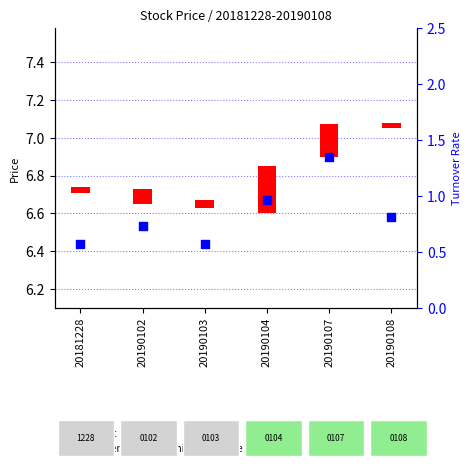

Between 20181228 and 20190104, which is larger?

20190104